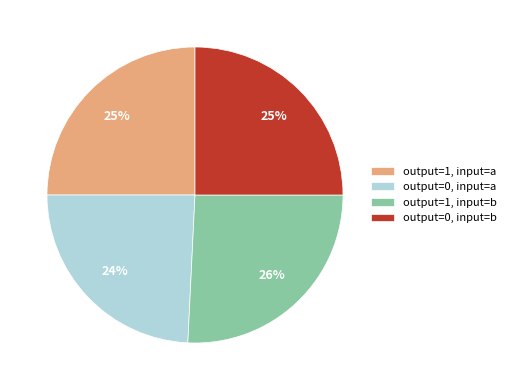

Which slice is the smallest?

output=0, input=a